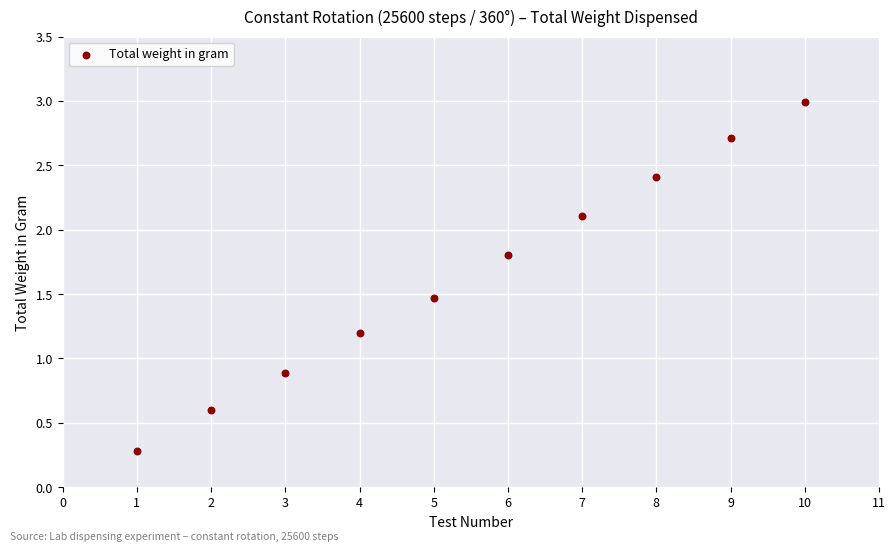

What is the average X value?

5.5